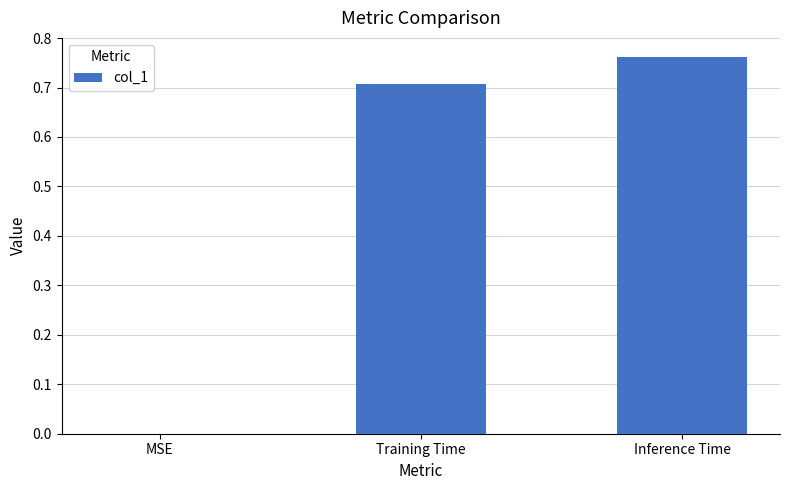

True or false: the data shows 0.7 at Training Time.

True